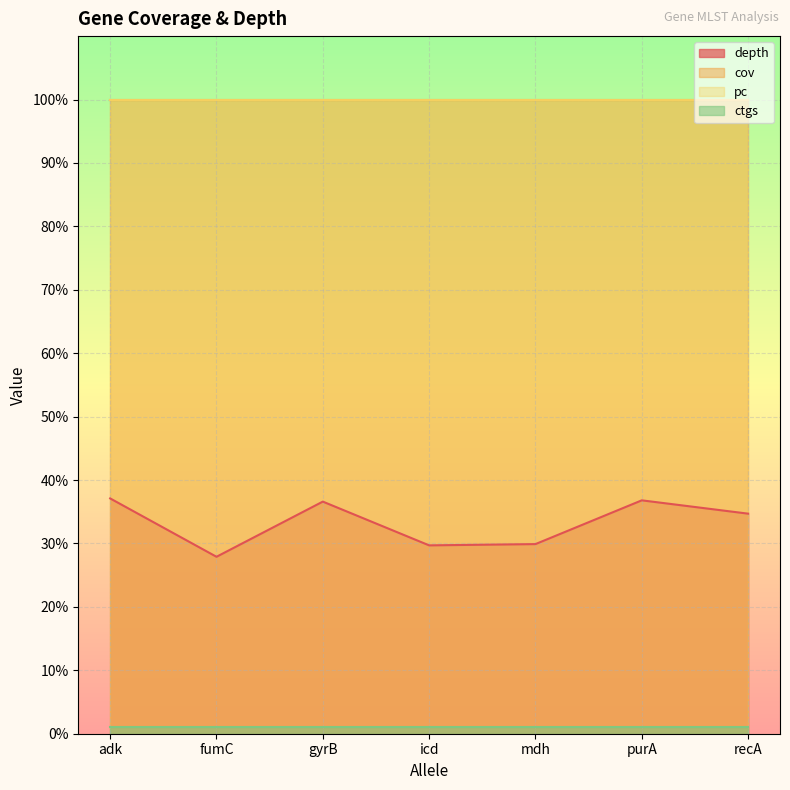

At 9, list the series in order from largest to smallest.

cov, pc, depth, ctgs